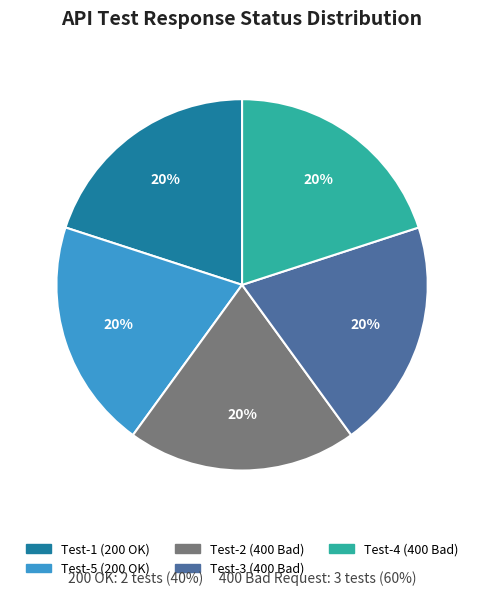

Does any single category account for the majority?

No